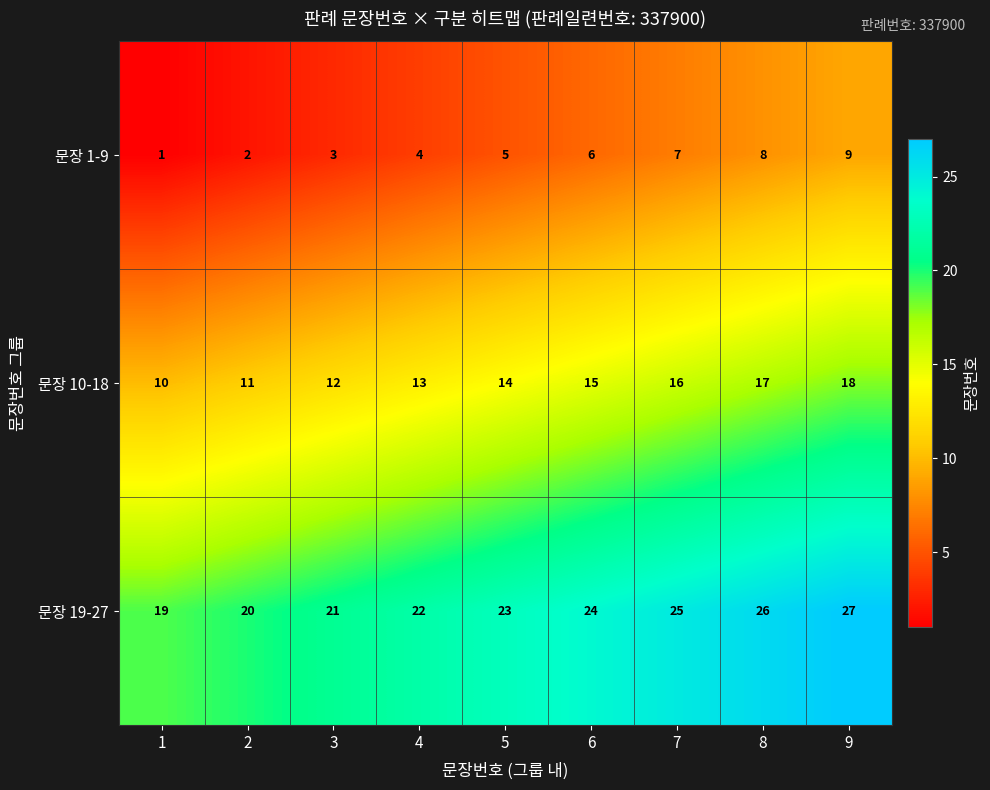

How many data points does each series have?

9